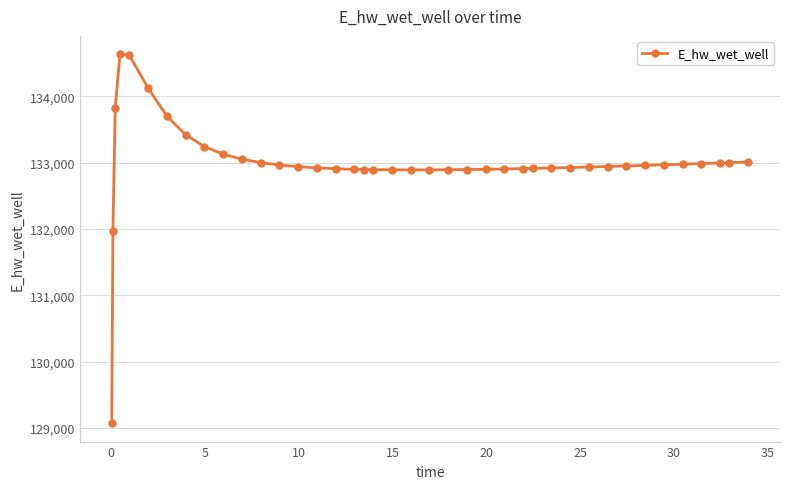

What is the average value?

132998.4